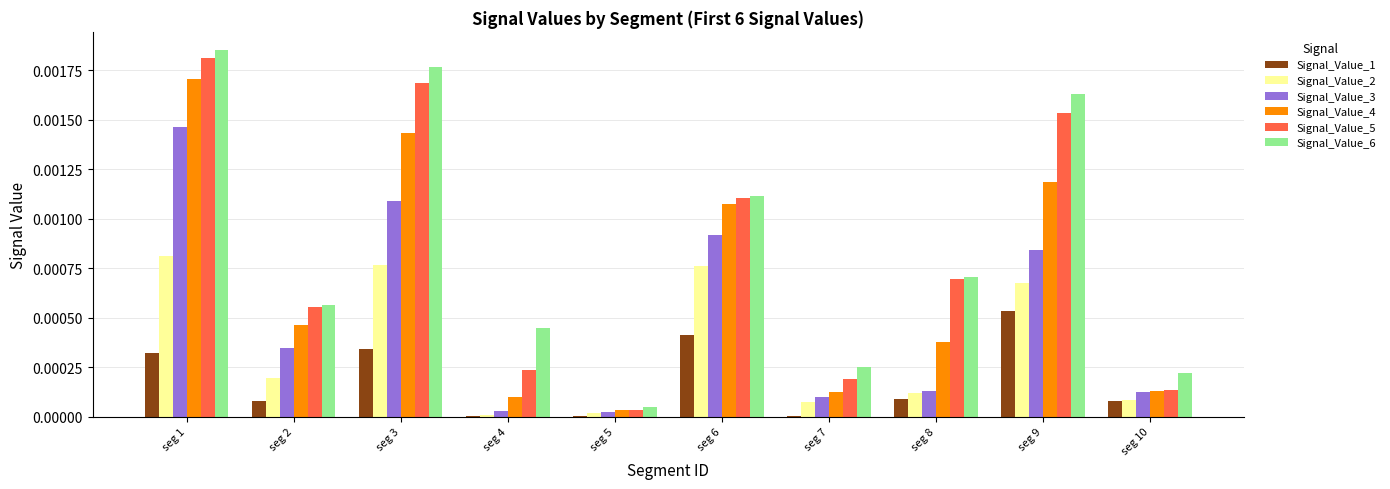

At which category does the chart reach its peak across all series?

seg 1